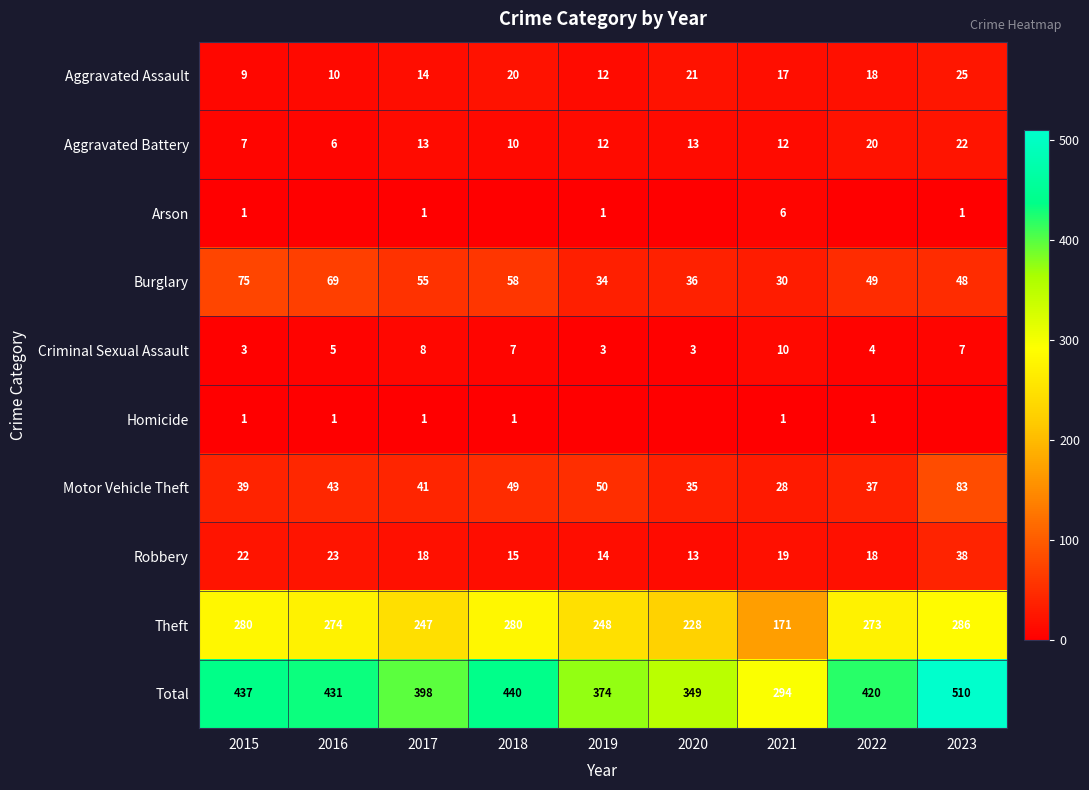

Rank the categories by Aggravated Assault value from highest to lowest.

2023, 2020, 2018, 2022, 2021, 2017, 2019, 2016, 2015